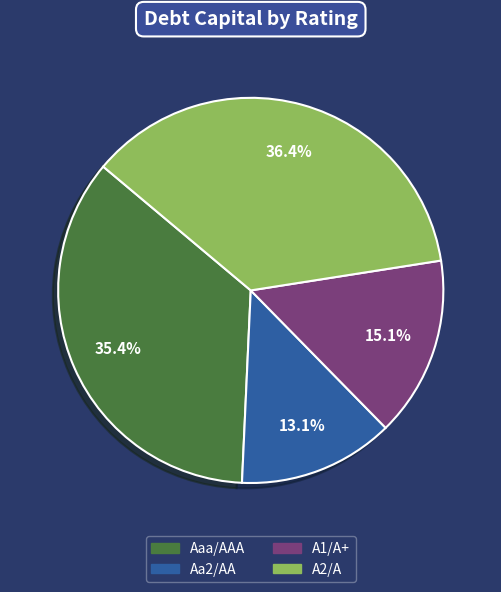

Does any single category account for the majority?

No